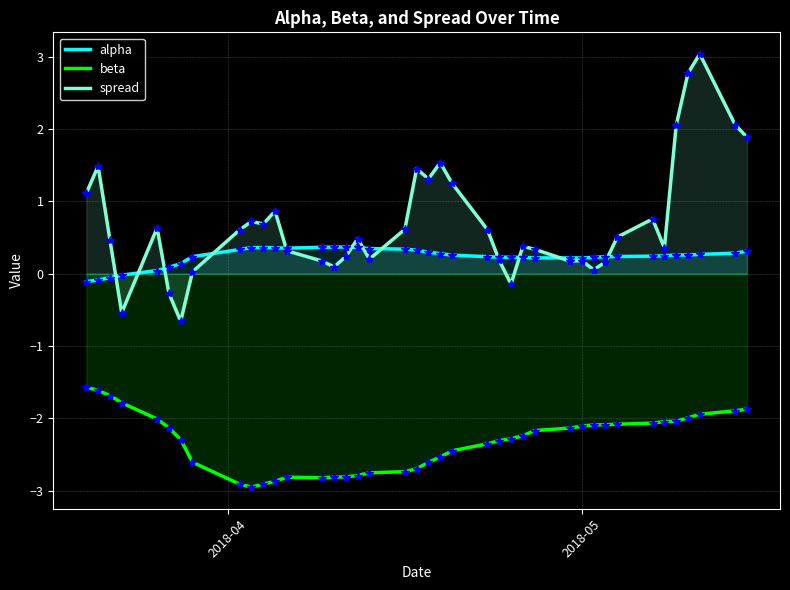

What is the lowest value of the beta series?

-3.0